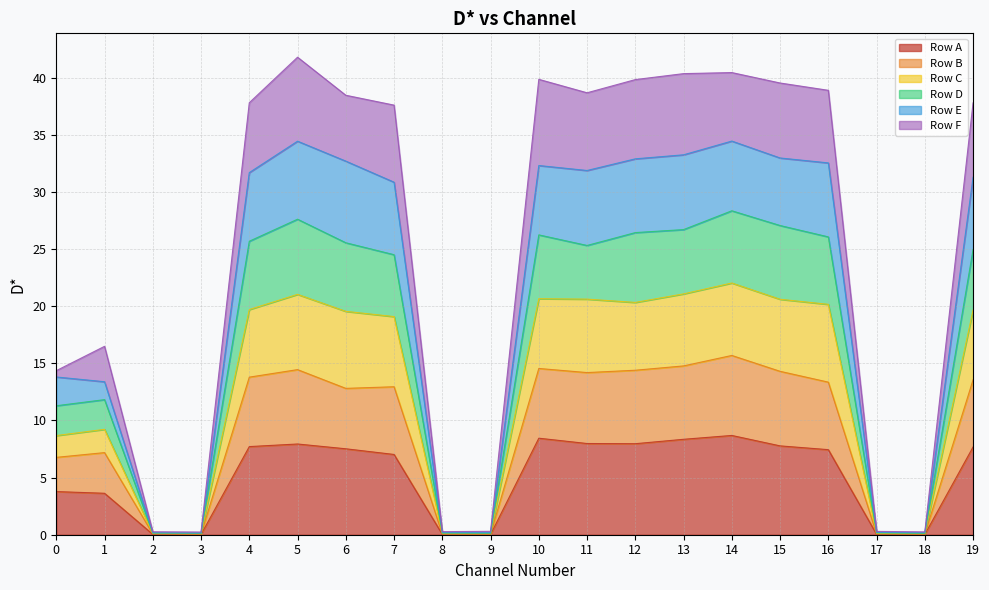

True or false: Row C and Row E cross at least once.

False